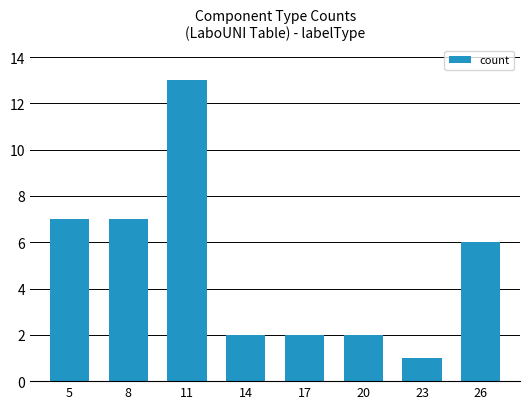

Is it true that the value at 11 is 13?

True